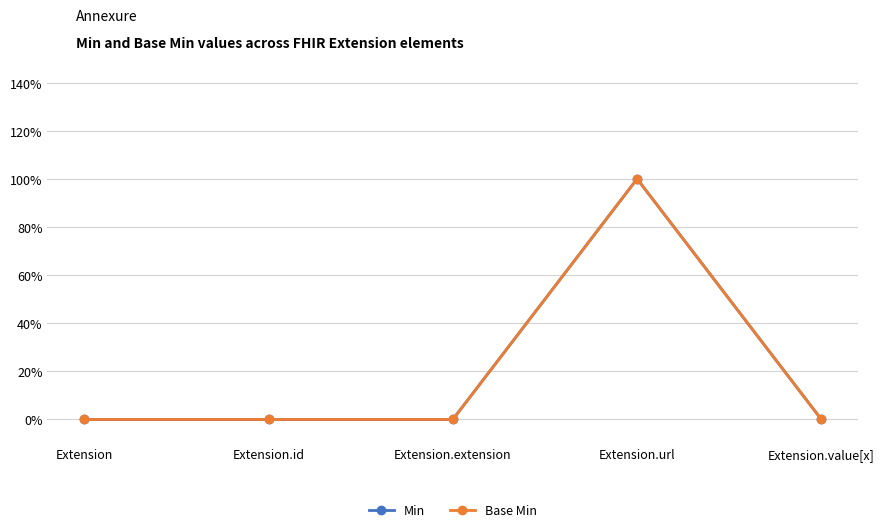

Does the chart have visible grid lines?

Yes